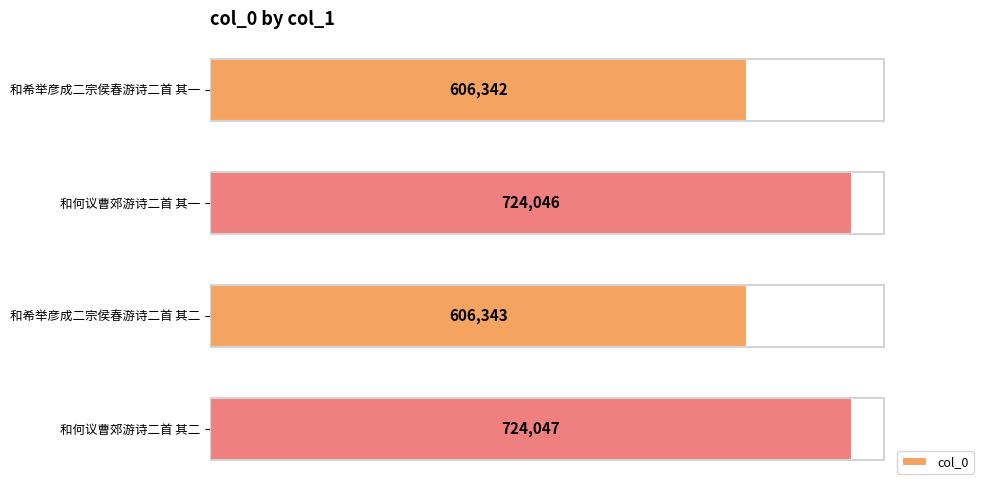

What is the ratio of the value at 和希举彦成二宗侯春游诗二首 其一 to the value at 和何议曹郊游诗二首 其一?

0.8